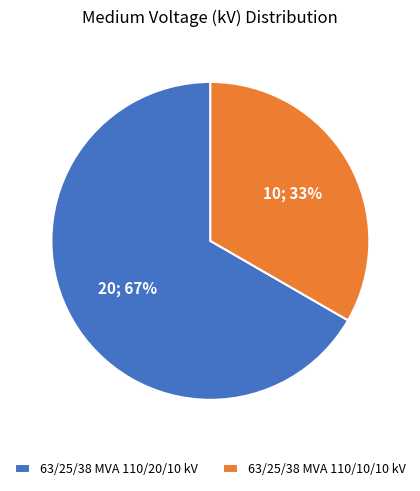

Count the number of slices in the pie.

2